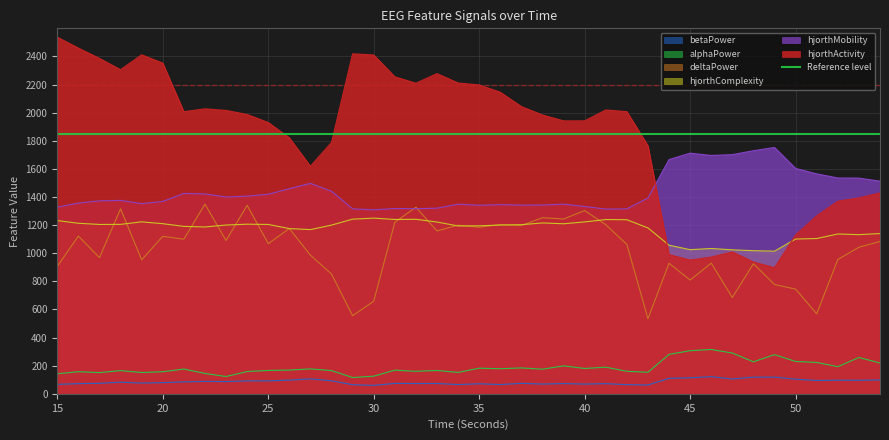

What is the difference between the second highest and second lowest values in the alphaPower_EEG series?

183.7